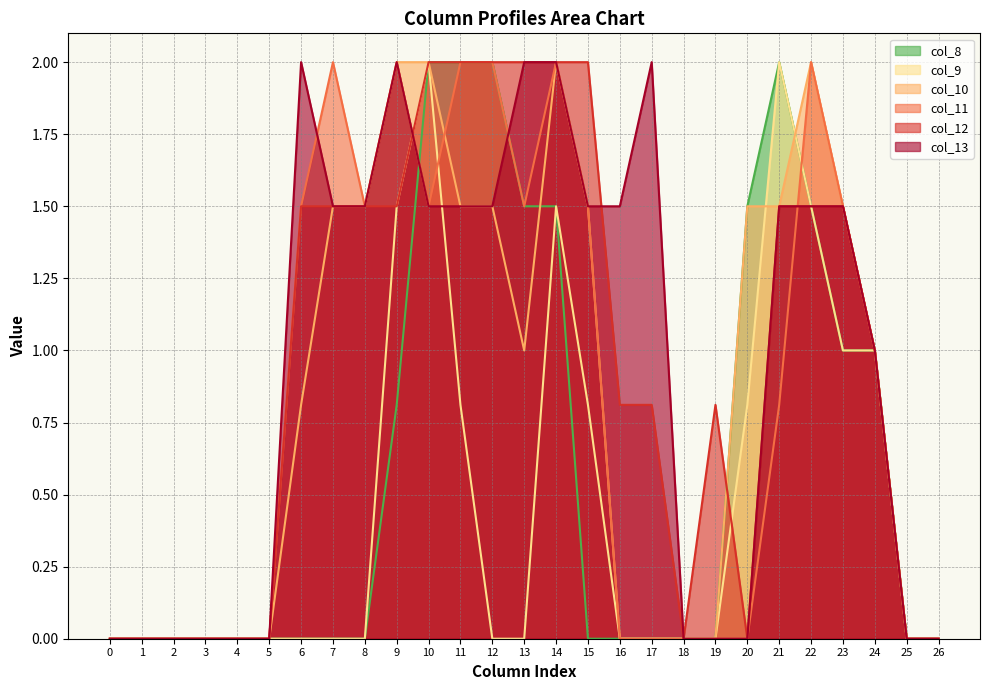

What are all the series names shown in the legend?

col_8, col_9, col_10, col_11, col_12, col_13